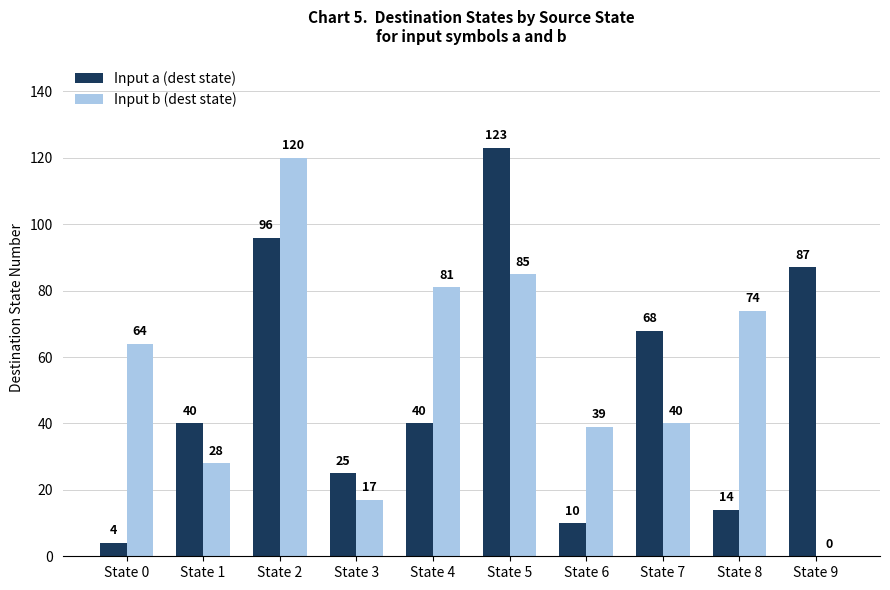

Count the number of categories in the chart.

10